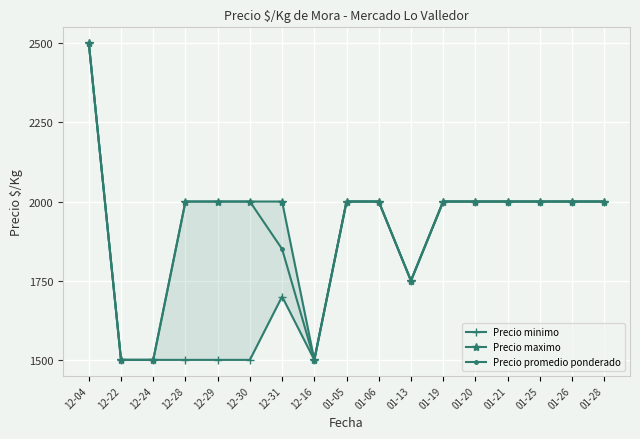

Where does the Precio promedio ponderado series first go above 2000?

12-04